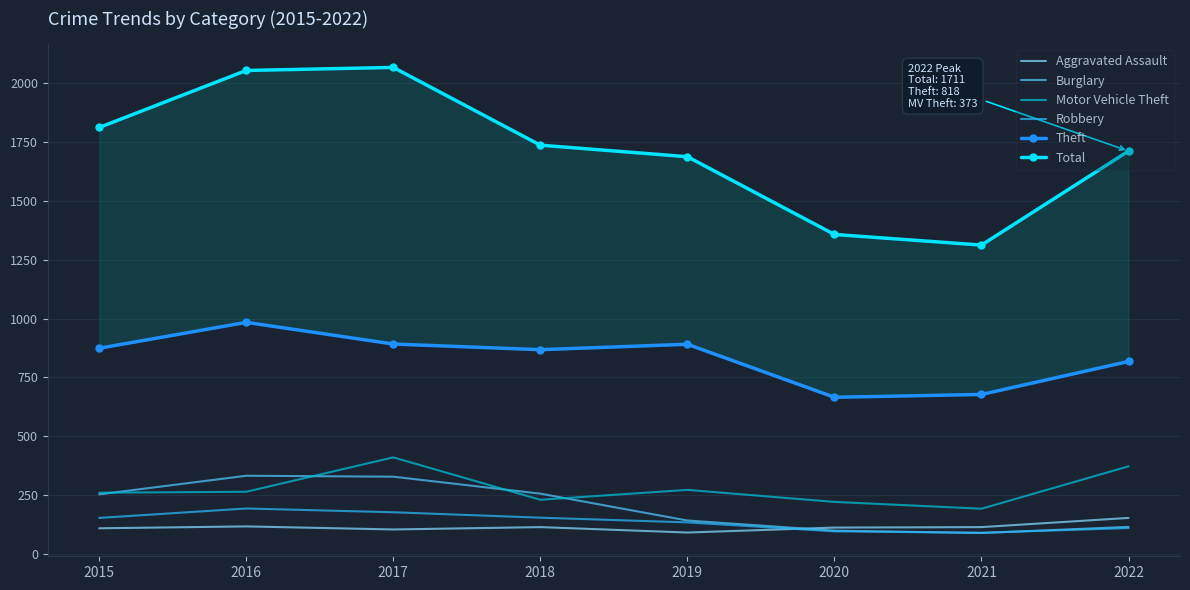

At which category does Total reach its first local valley?

2021